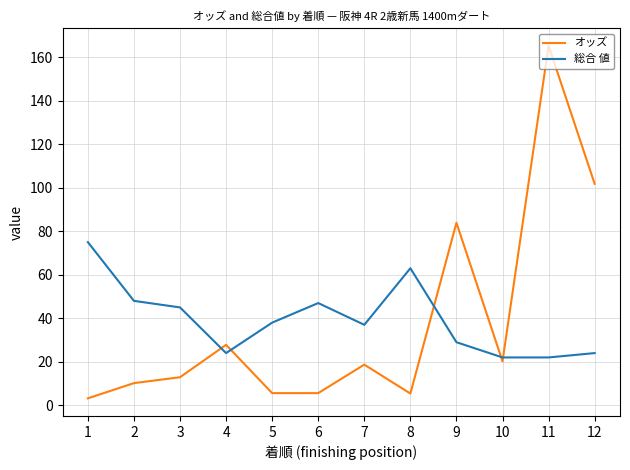

Which series has the widest spread of values?

オッズ